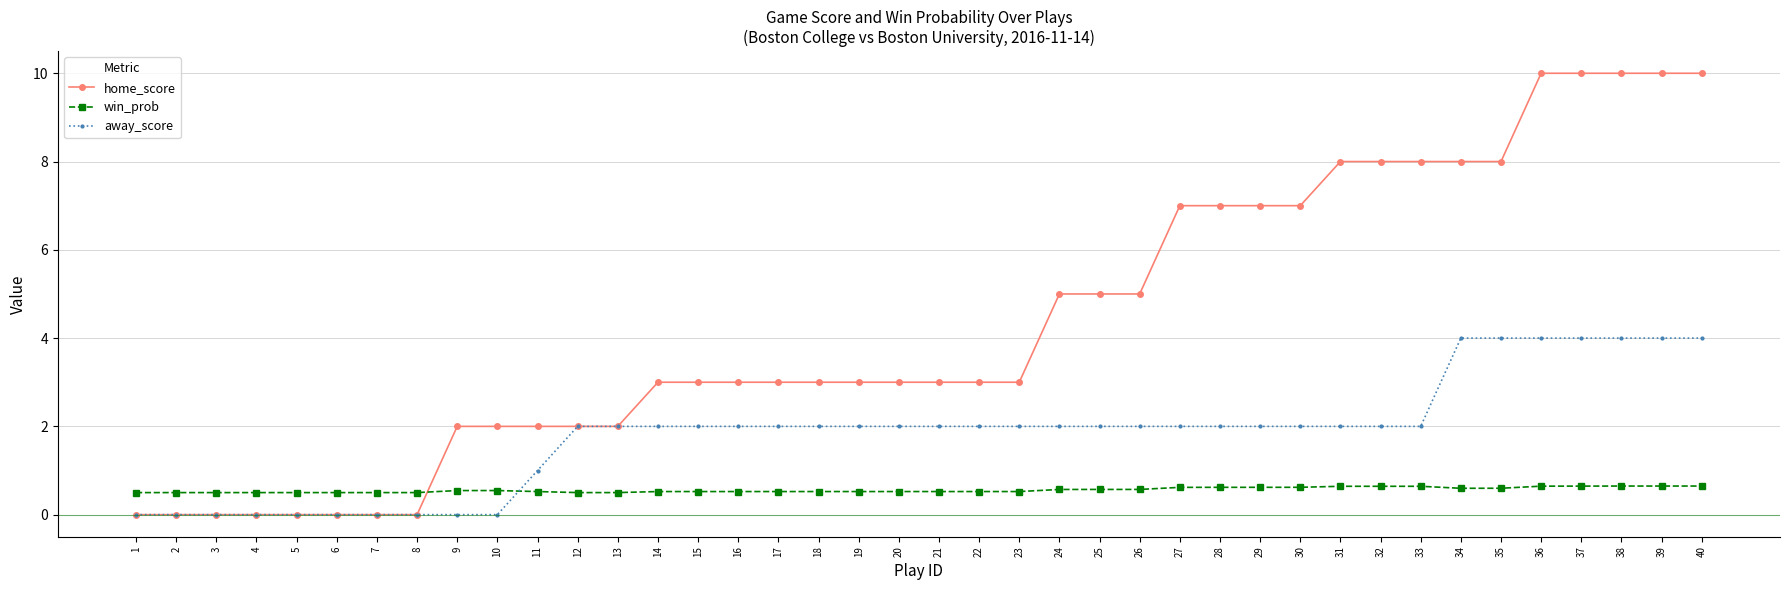

After their last crossing, which series has the higher values: win_prob or home_score?

home_score